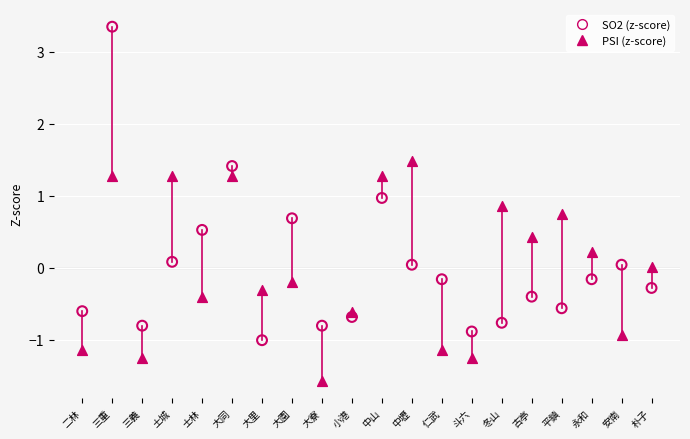

Across all data points, what is the range of Y values (max minus min)?

4.9